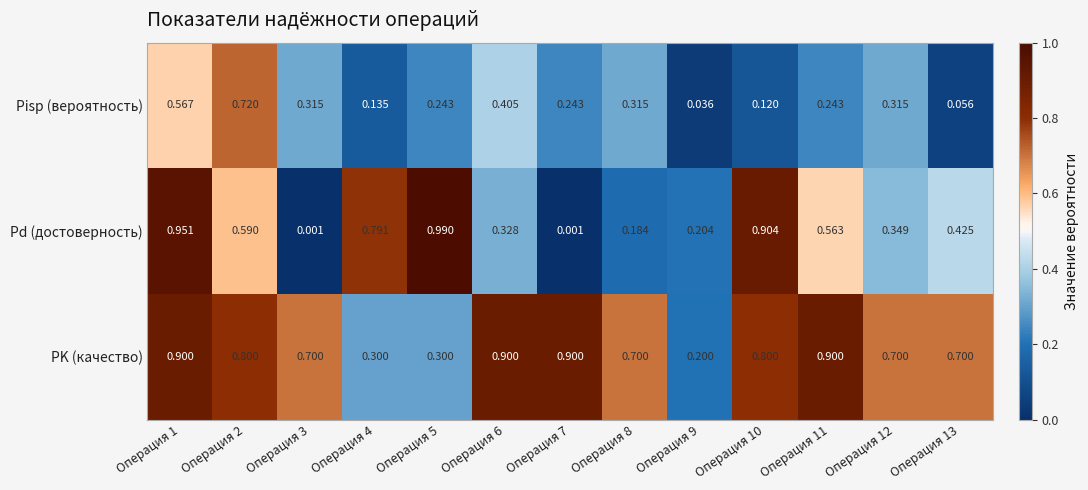

Rank the series by their maximum value, from highest to lowest.

Pd (достоверность), PK (качество), Pisp (вероятность)